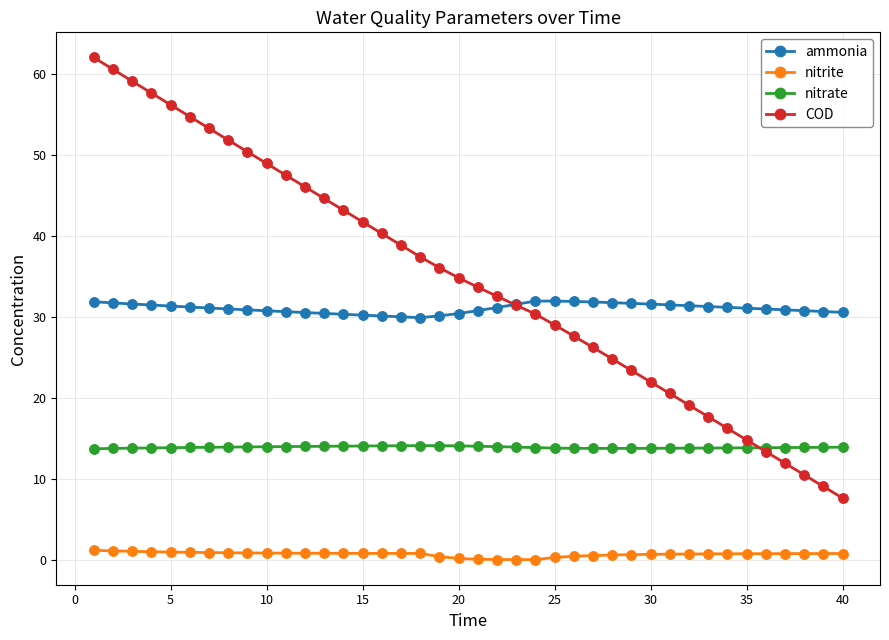

Which series has the largest range (max minus min)?

COD